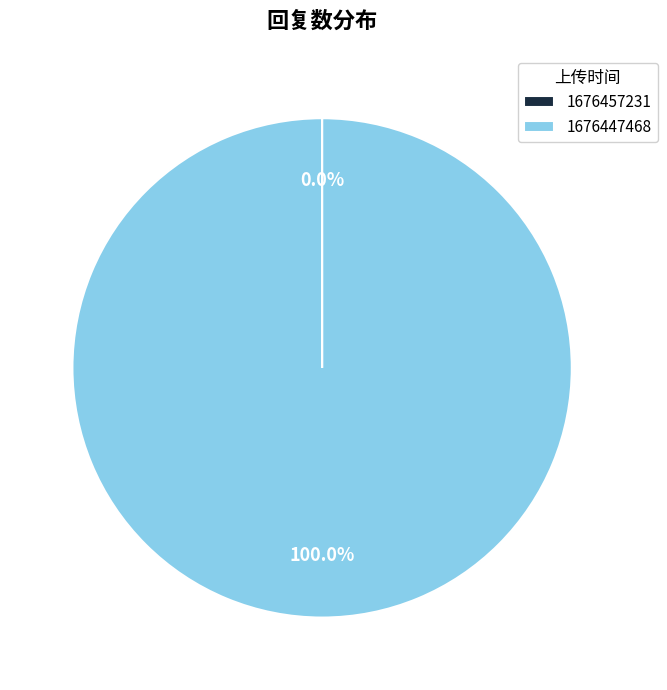

What is the largest slice in the pie chart?

1676447468